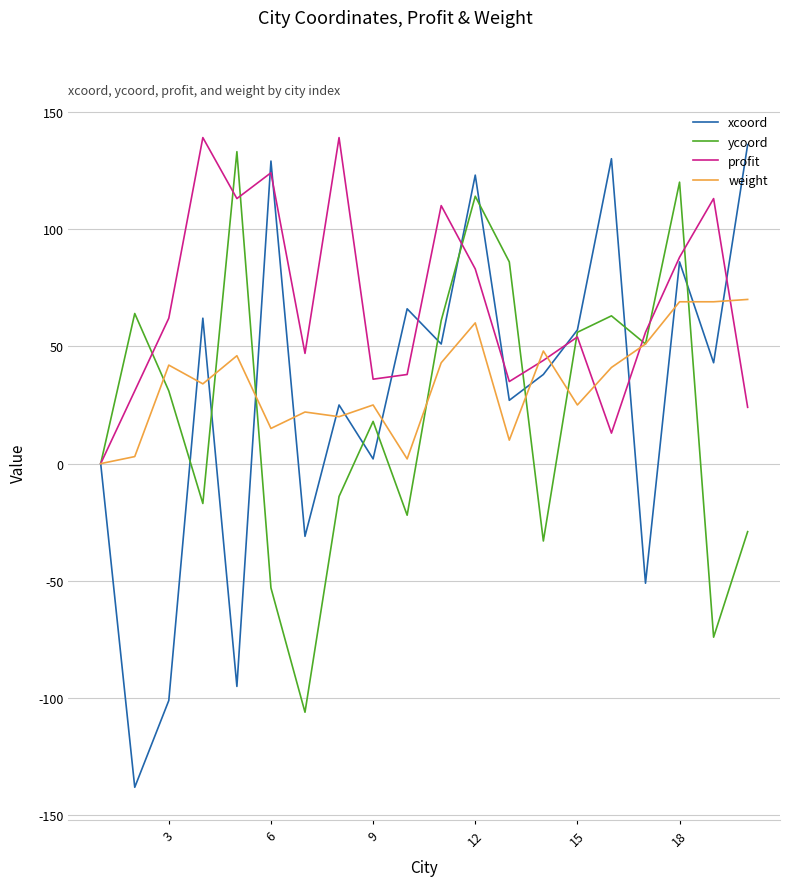

Which series has the widest spread of values?

xcoord